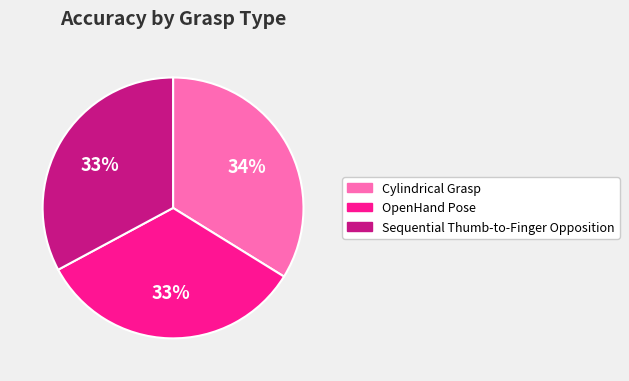

True or false: OpenHand Pose accounts for 33% of the total.

True